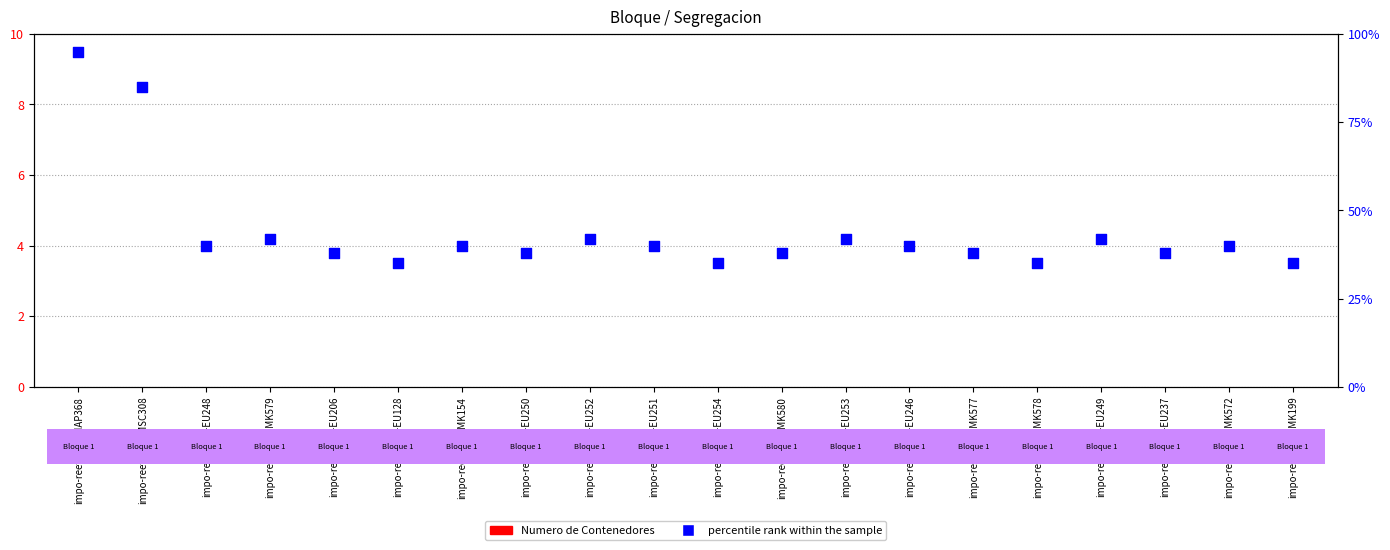

At how many categories does at least one series exceed 78?

2